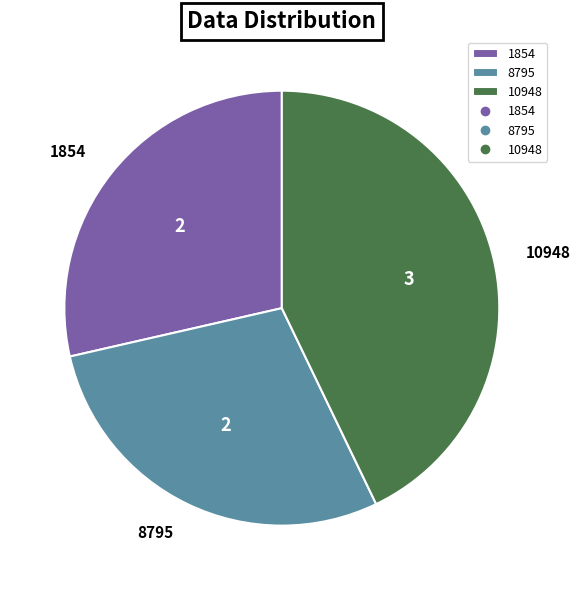

What is the largest slice in the pie chart?

10948